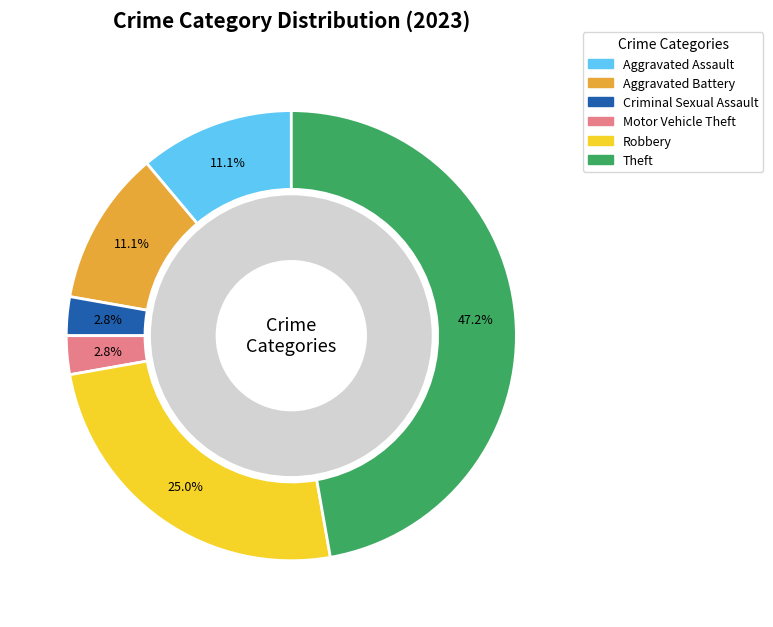

What is the total percentage of Motor Vehicle Theft and Robbery?

27.8%